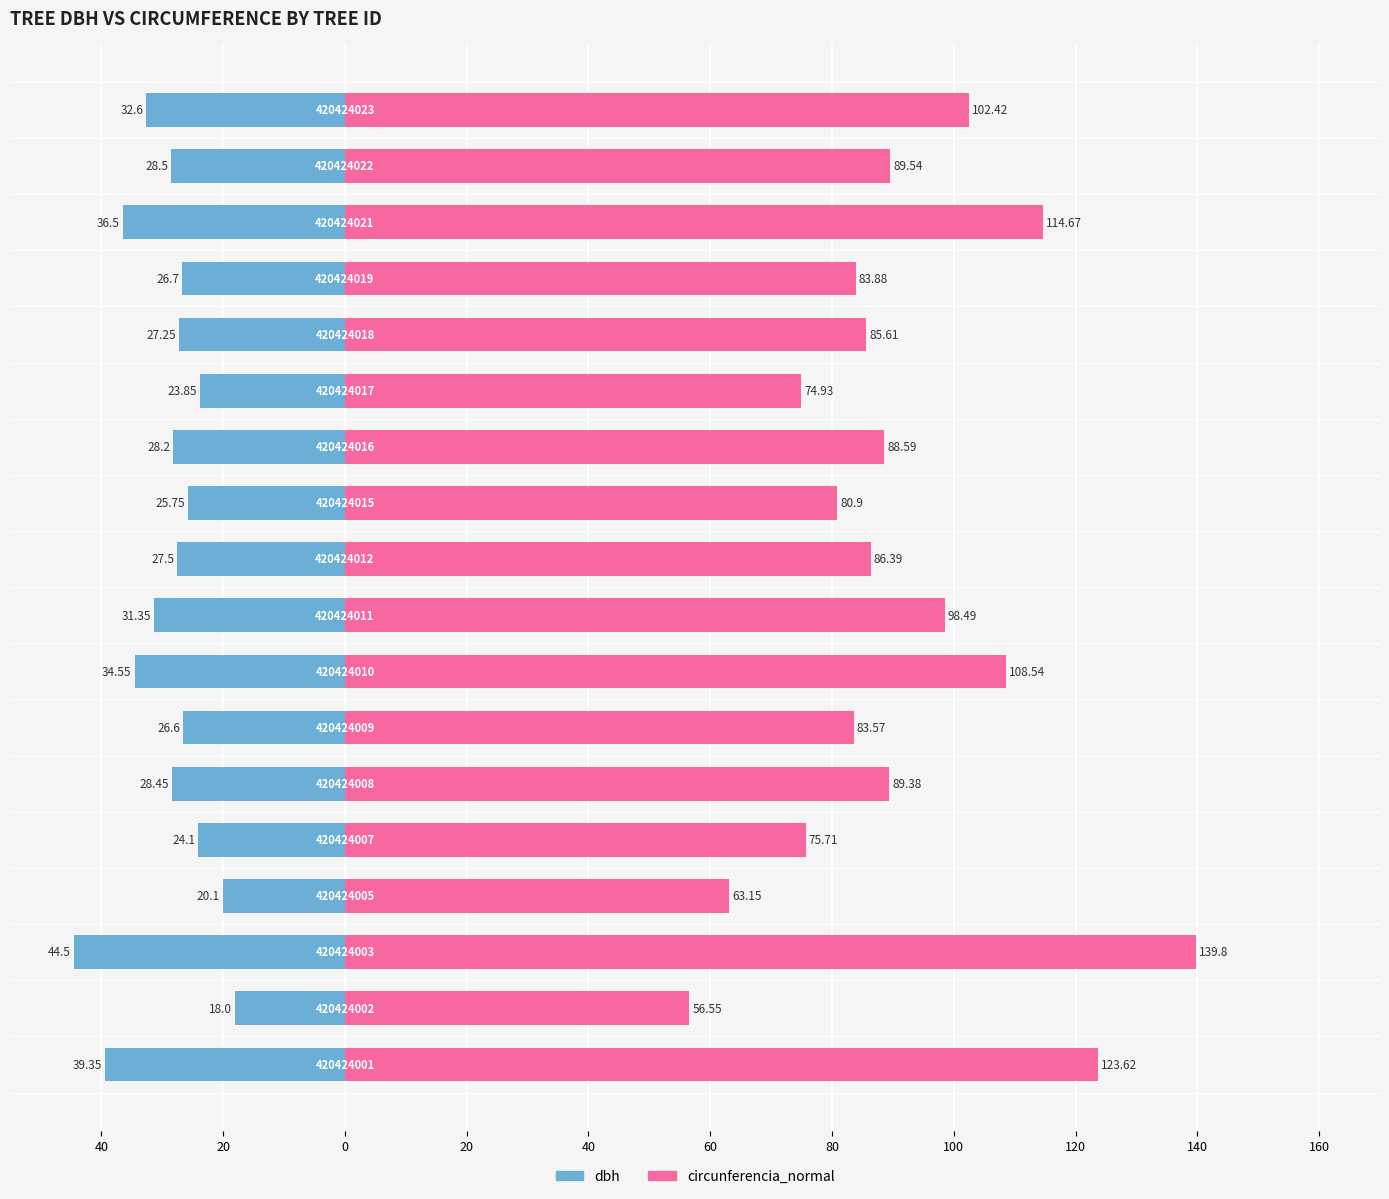

Rank the series by their maximum value, from highest to lowest.

circunferencia_normal, dbh